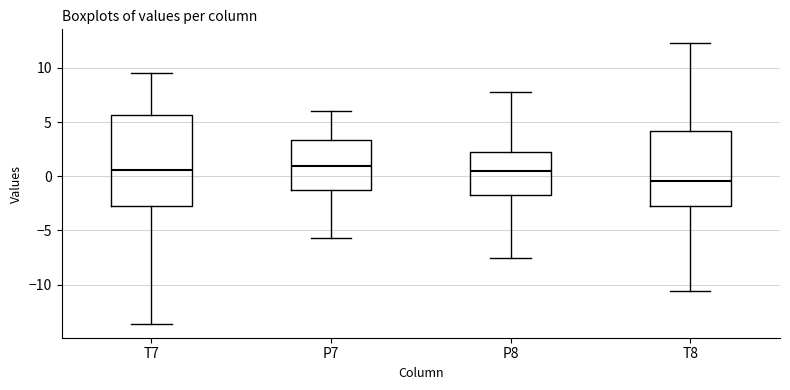

Which box is the tallest, from its lower edge to its upper edge?

T7